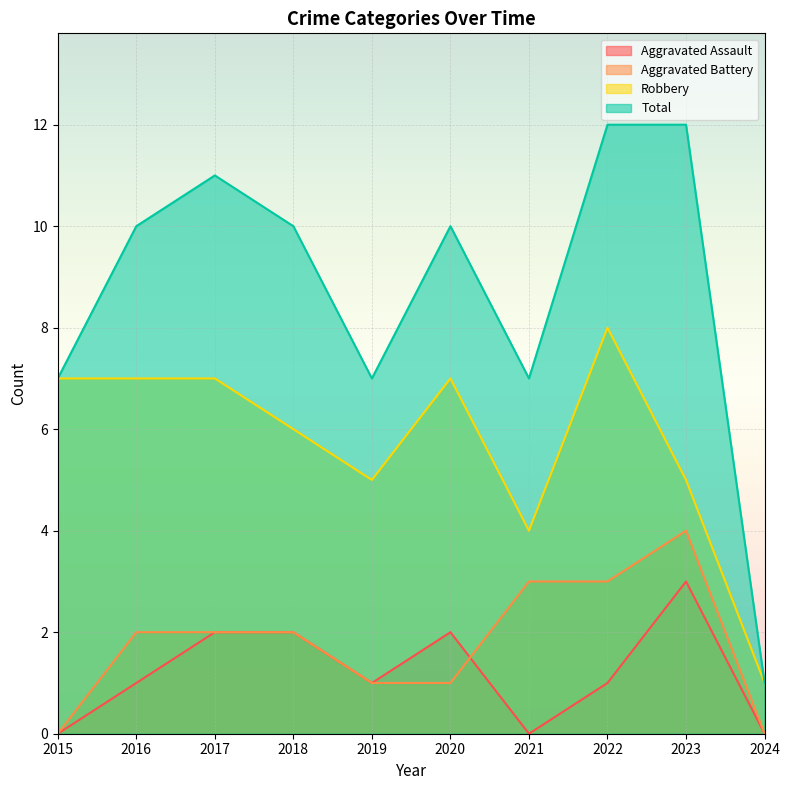

What is the minimum value for Total?

1